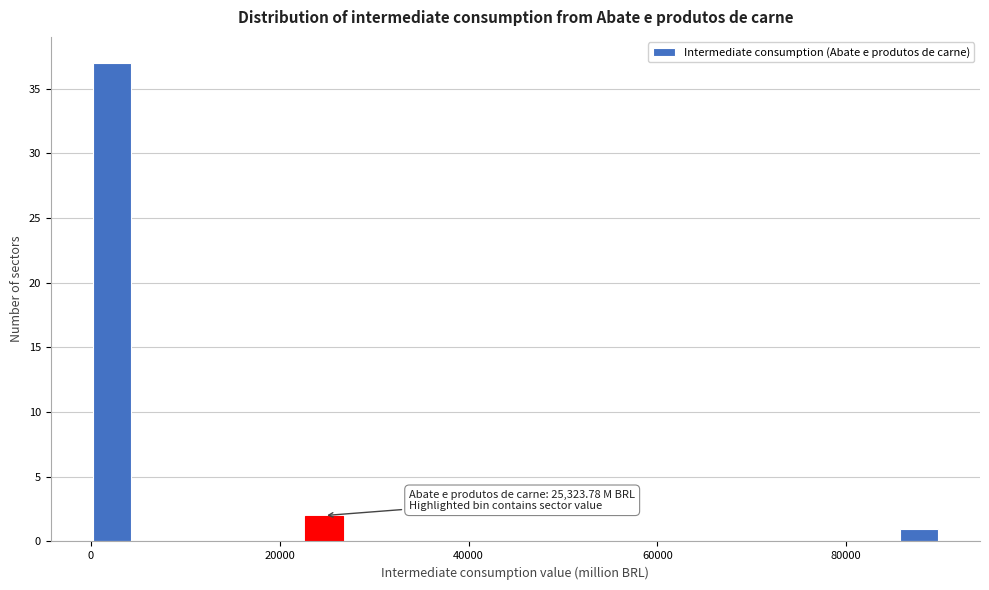

Read against the x-axis, roughly where is the centre of the tallest bar?

2000